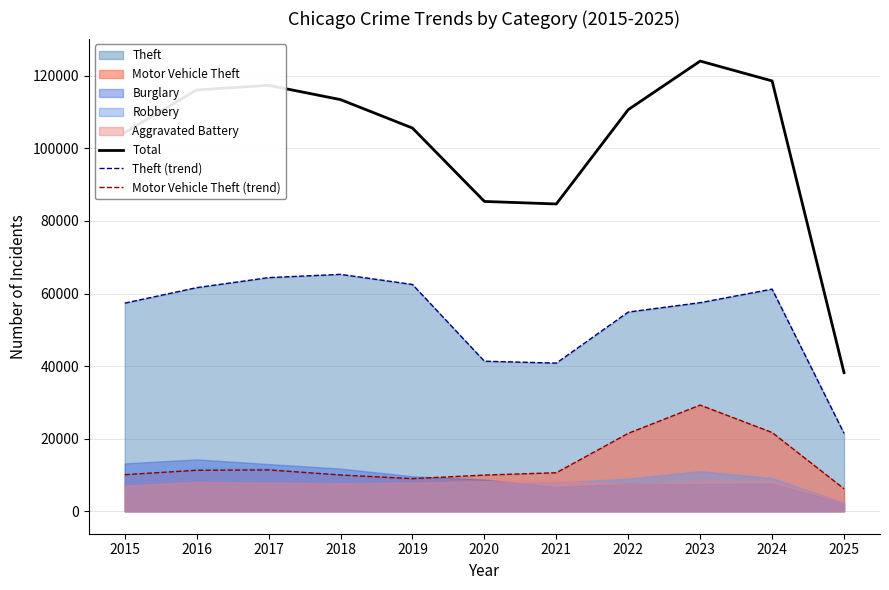

True or false: Theft (trend) has more than 2 points higher than both neighbors.

False